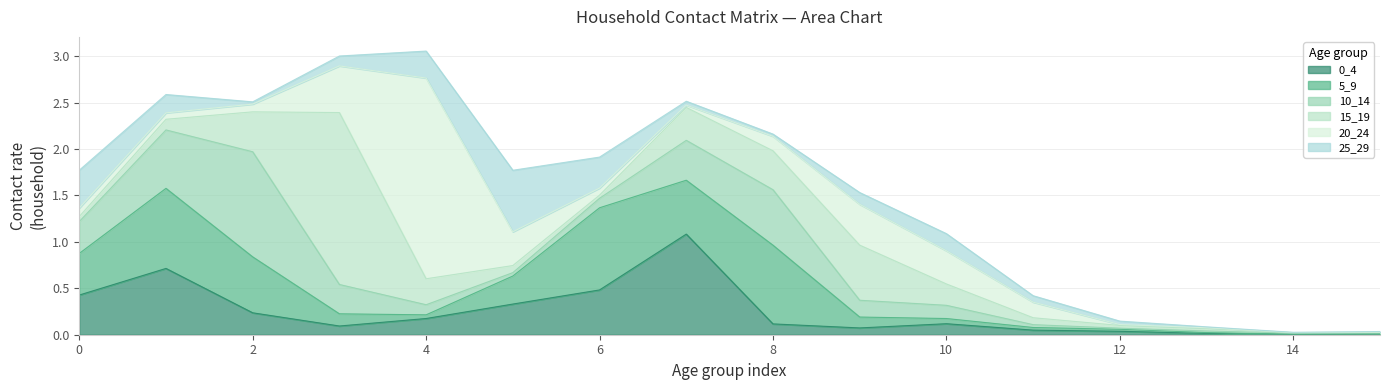

What is the value of the 20_24 point at the 5th from the left?

2.2